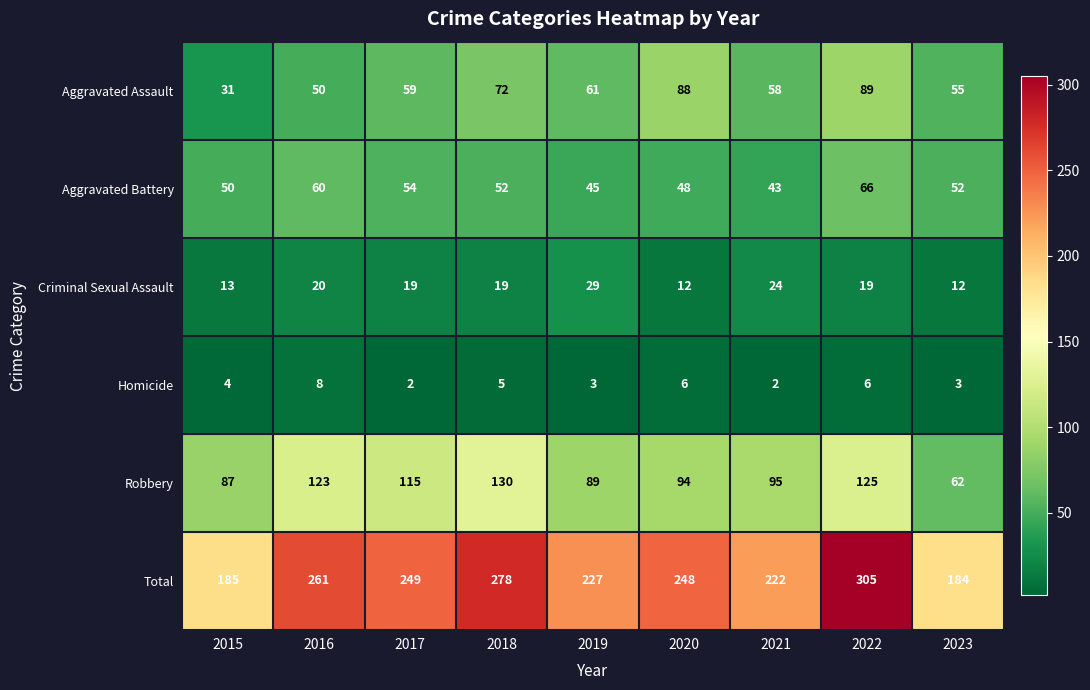

Which category has the highest value across all series?

2022